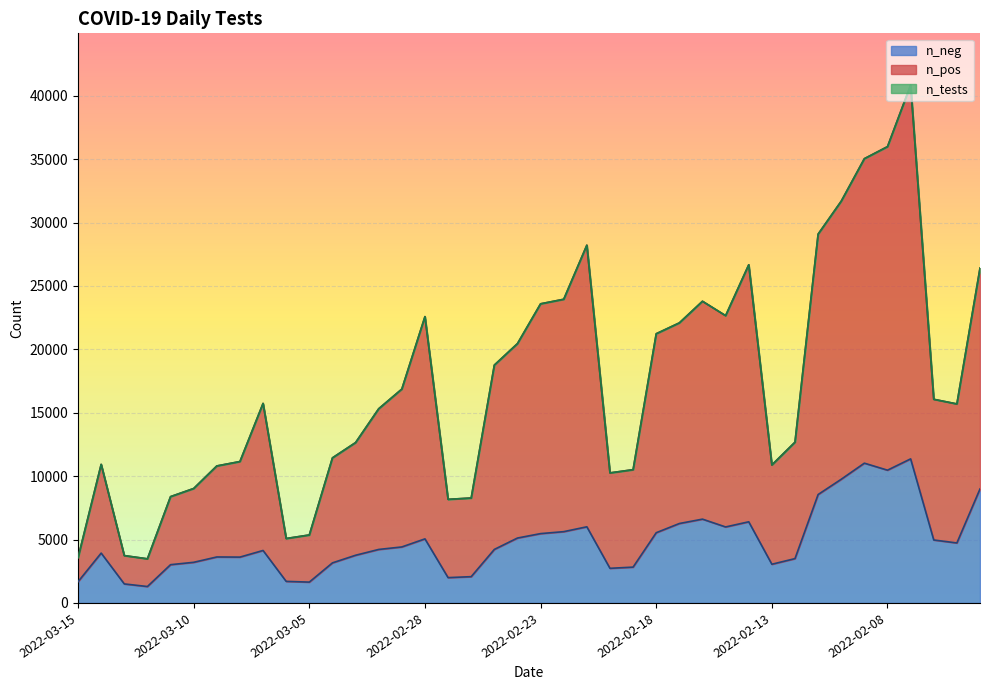

Does the chart display data point markers on the line(s)?

No